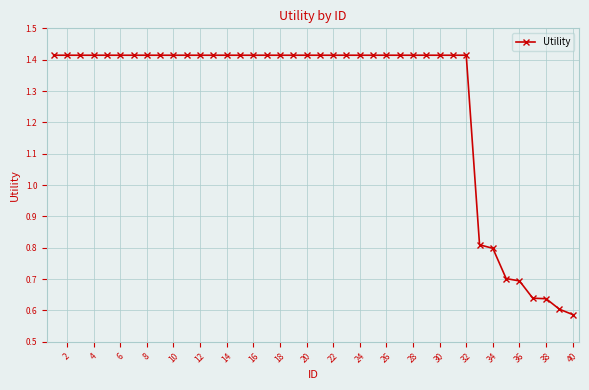

What is the average value?

1.3